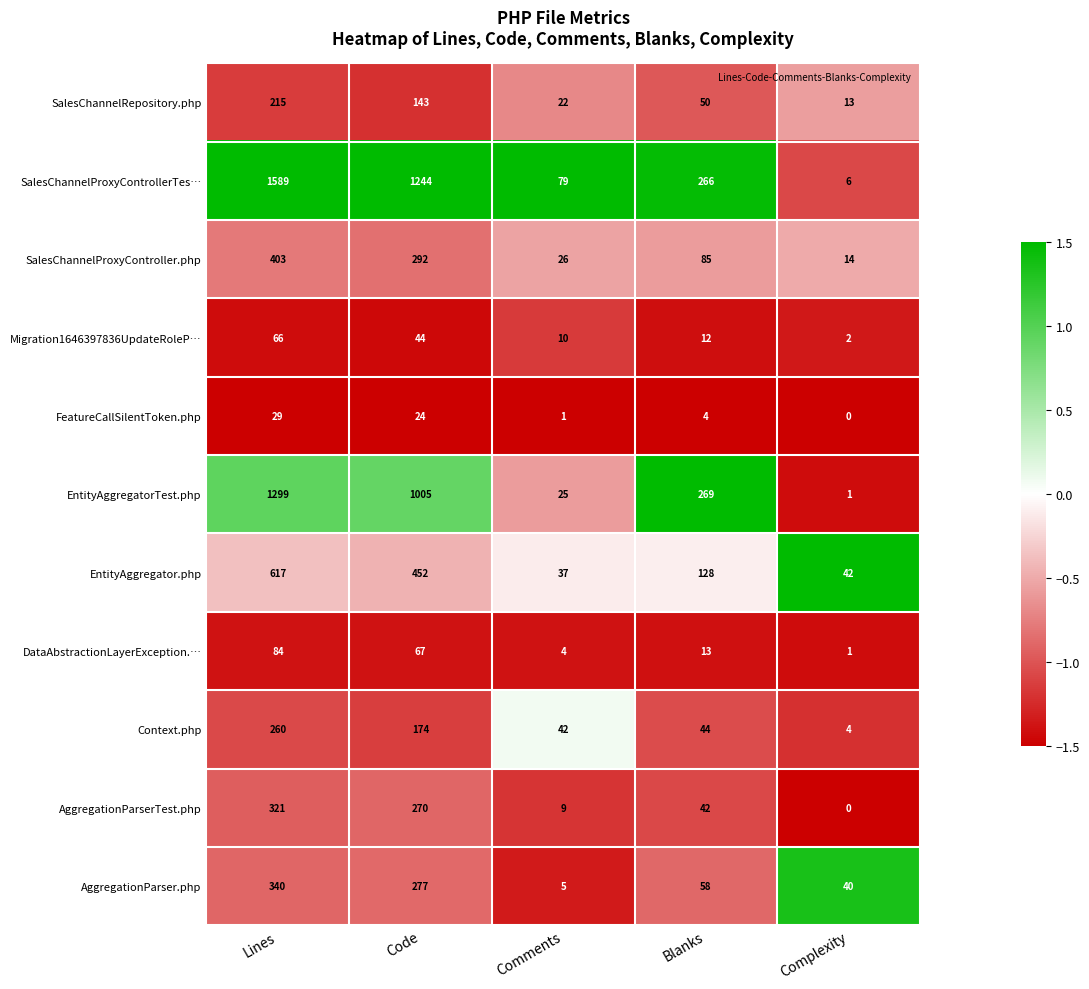

Rank the categories by Context.php value from lowest to highest.

Complexity, Comments, Blanks, Code, Lines